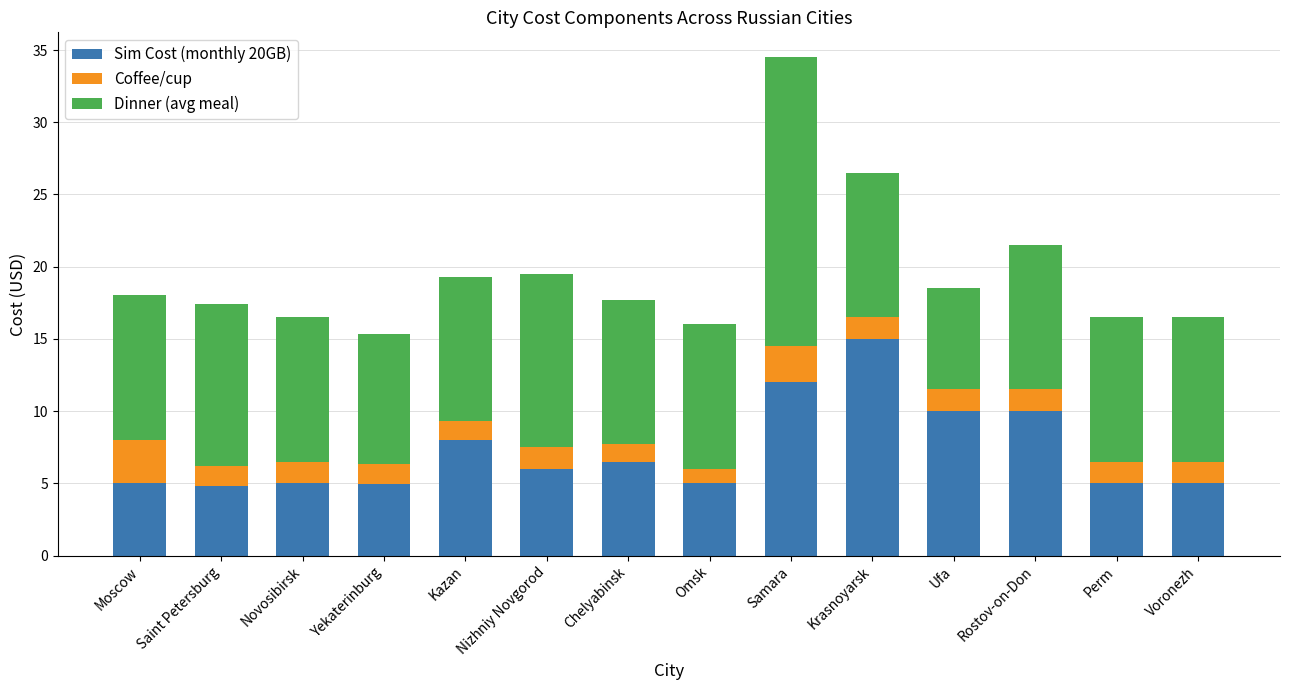

The Sim Cost (monthly 20GB) series shows 4.5 at Rostov-on-Don. True or false?

False